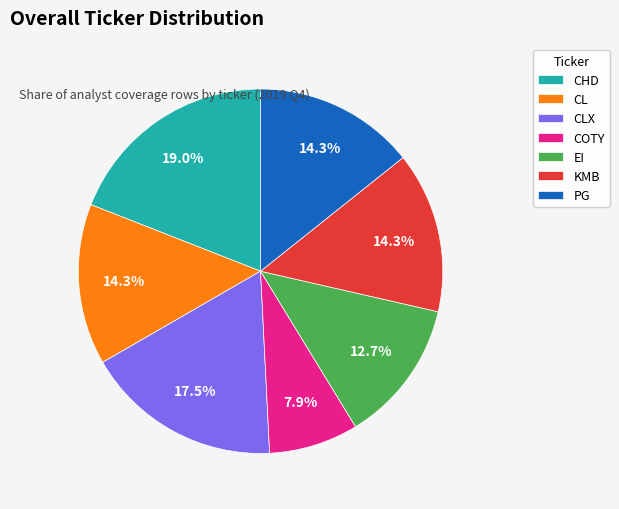

Which has a higher value, CHD or COTY?

CHD